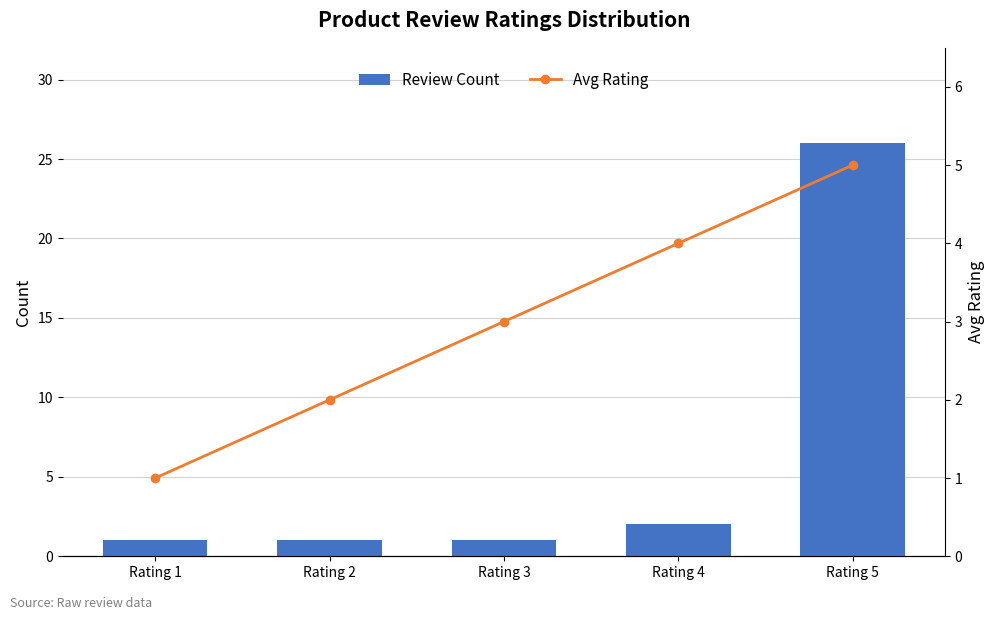

Rank the categories by Avg Rating value from highest to lowest.

Rating 5, Rating 4, Rating 3, Rating 2, Rating 1